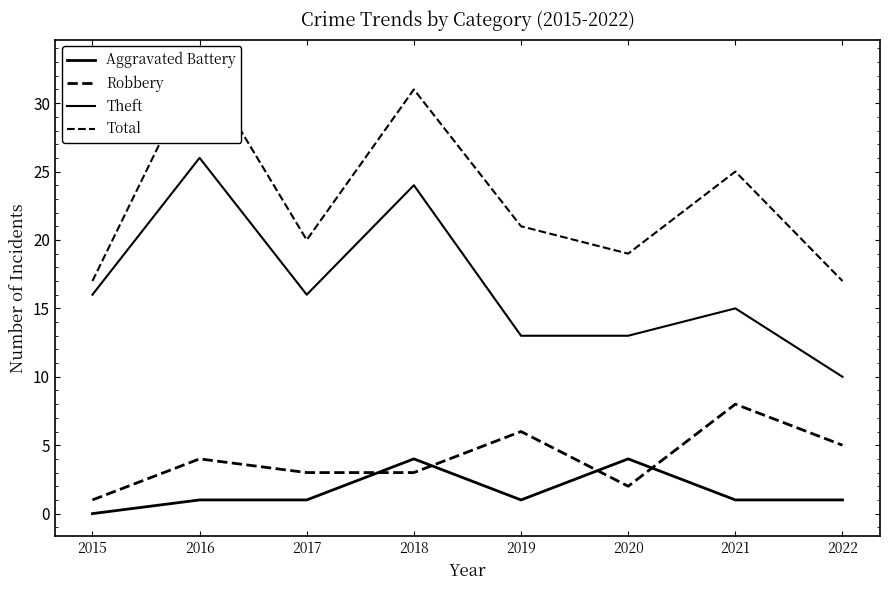

Where is Theft nearest to the value 18?

2015